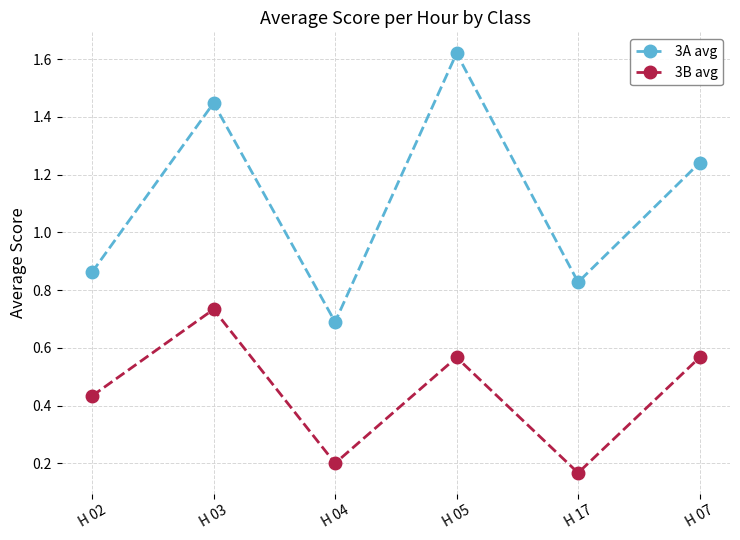

What is the sum of all 3A avg values?

6.7